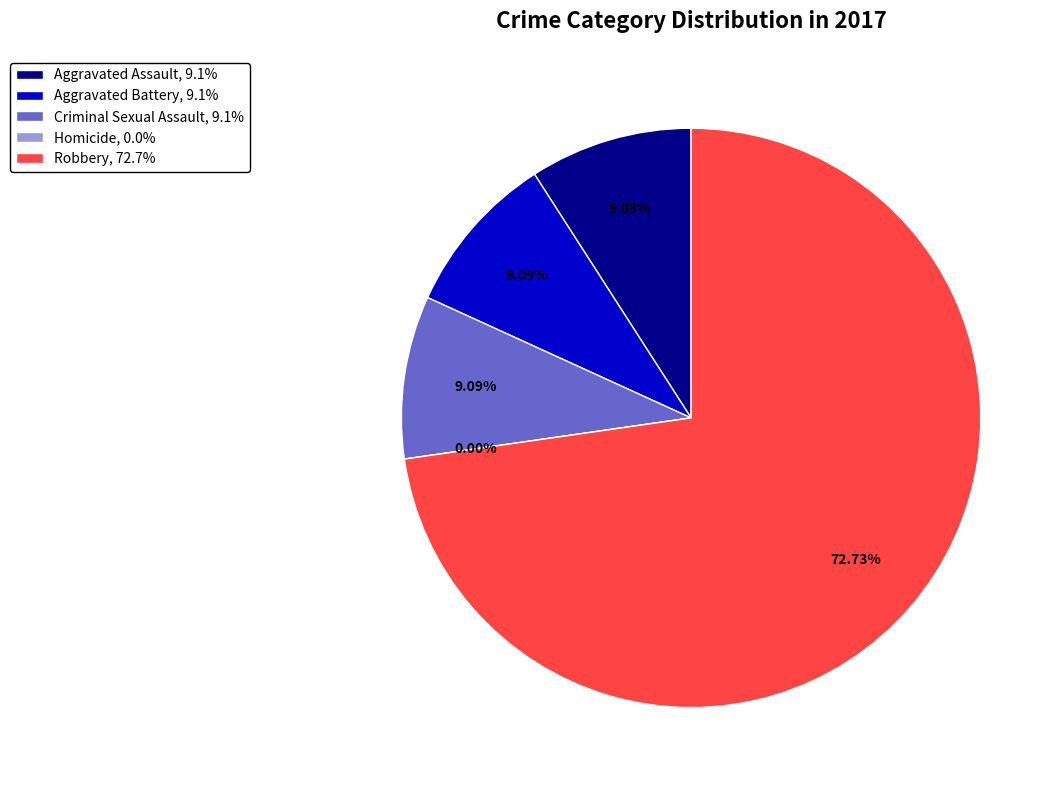

To the nearest percent, what is the average slice percentage?

20%